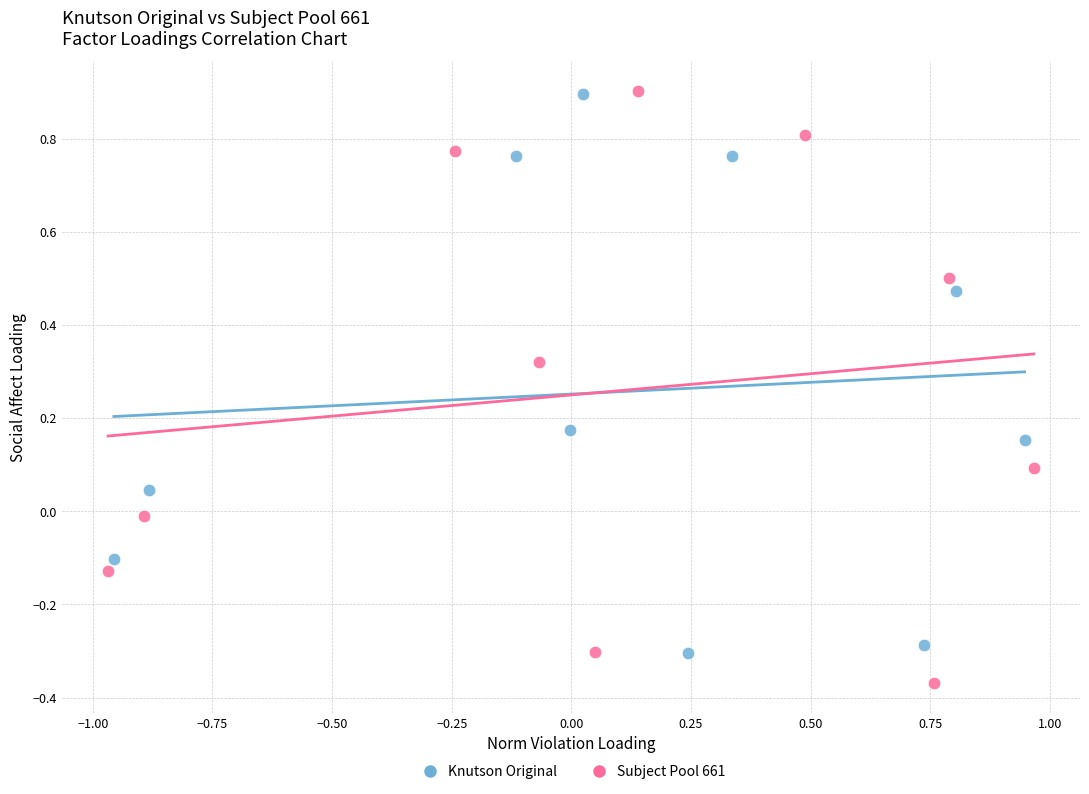

Which series has the largest Y range (max minus min)?

Subject Pool 661